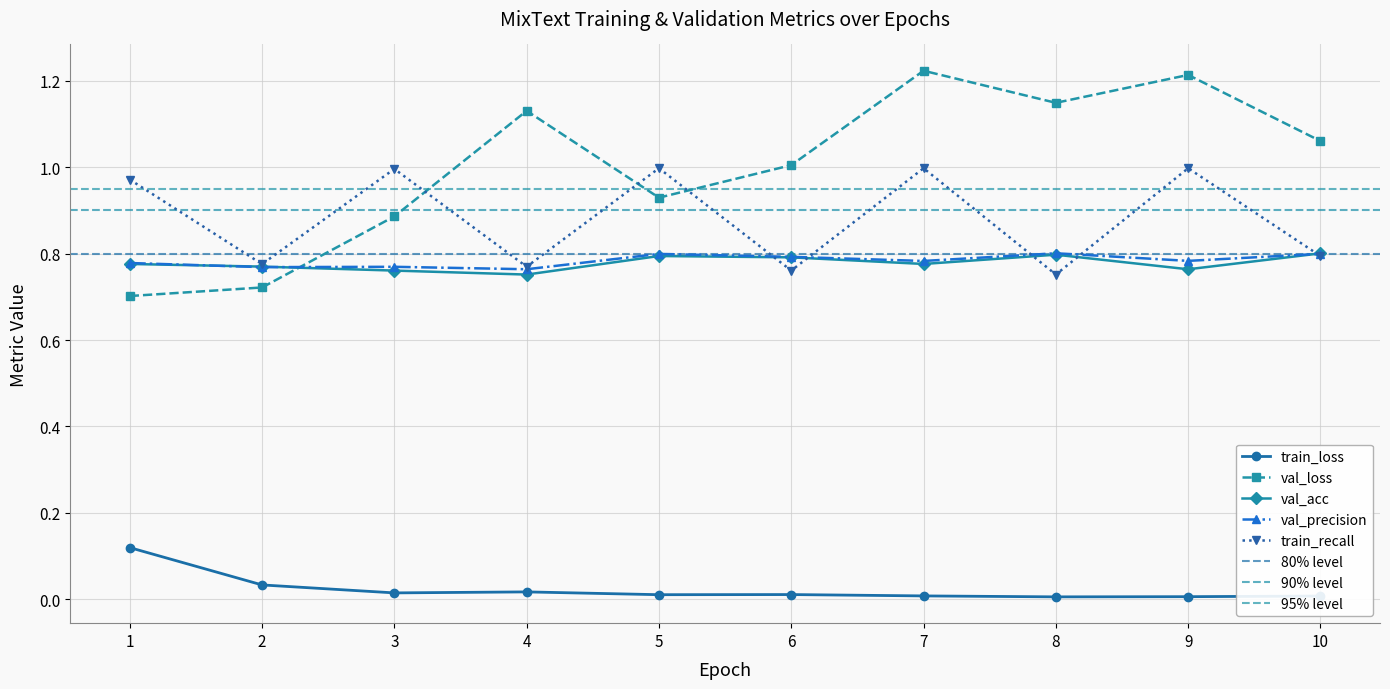

What are all the series names shown in the legend?

train_loss, val_loss, val_acc, val_precision, train_recall